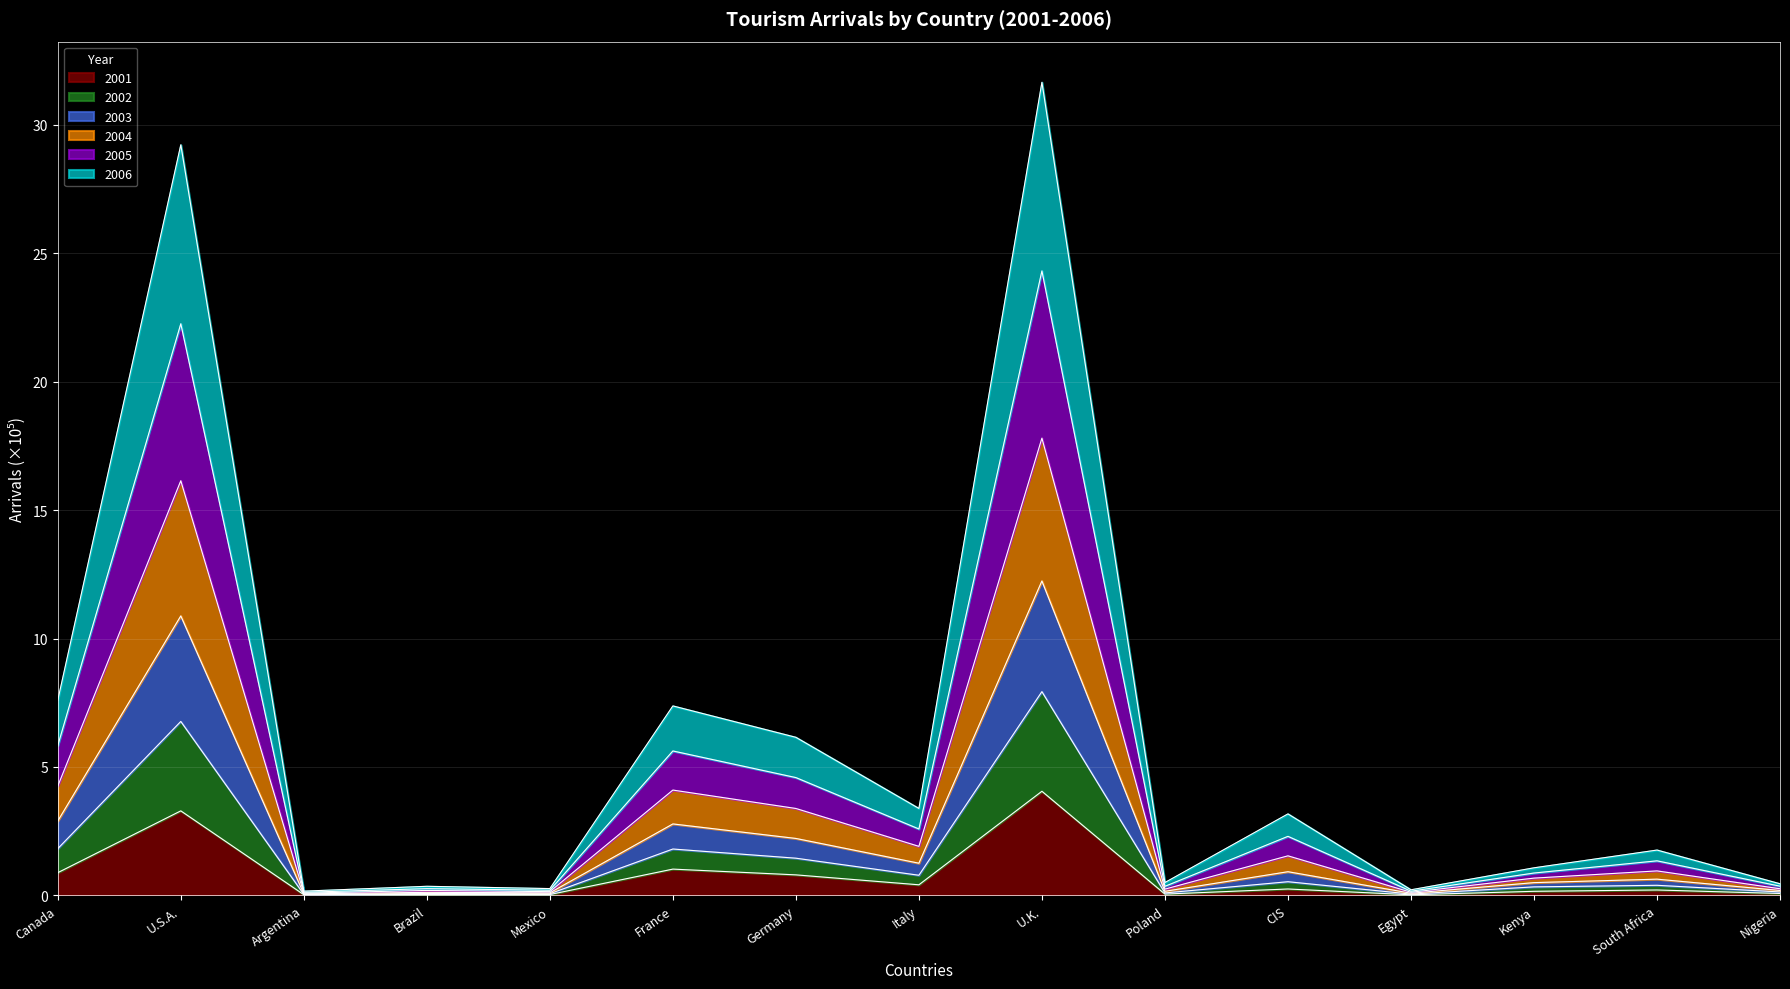

What is the label of the 7th point from the right?

U.K.